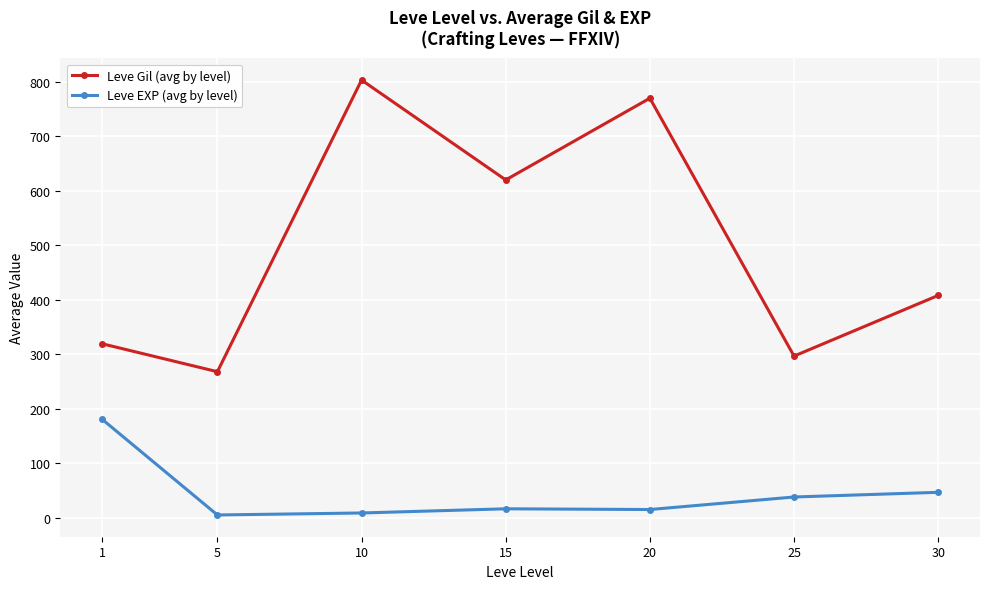

What is the total value across all series at 5?

273.0